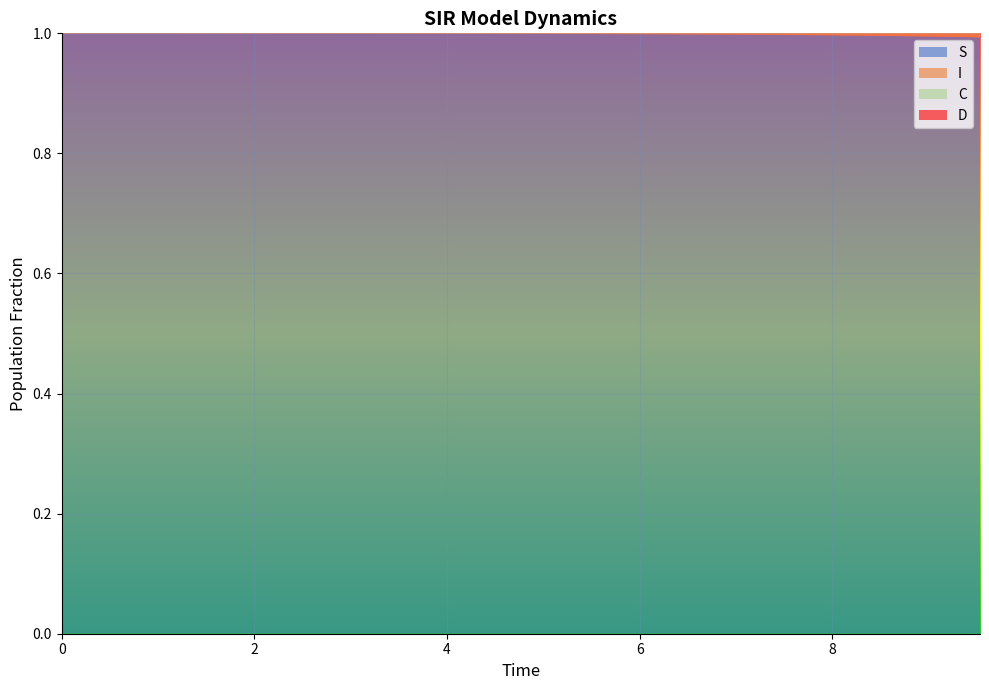

Reading right to left, transcribe all the data shown in this chart.

S: 1.0	1.0	1.0	1.0	1.0	1.0	1.0	1.0	1.0	1.0	1.0	1.0	1.0	1.0	1.0	1.0	1.0	1.0	1.0	1.0
I: 0.0	0.0	0.0	0.0	0.0	0.0	0.0	0.0	0.0	0.0	0.0	0.0	0.0	0.0	0.0	0.0	0.0	0.0	0.0	0.0
C: 0.2	0.2	0.2	0.2	0.2	0.2	0.3	0.3	0.3	0.3	0.3	0.3	0.4	0.4	0.4	0.4	0.4	0.5	0.5	0.5
D: 0.8	0.8	0.8	0.8	0.8	0.8	0.7	0.7	0.7	0.7	0.7	0.7	0.6	0.6	0.6	0.6	0.6	0.5	0.5	0.5